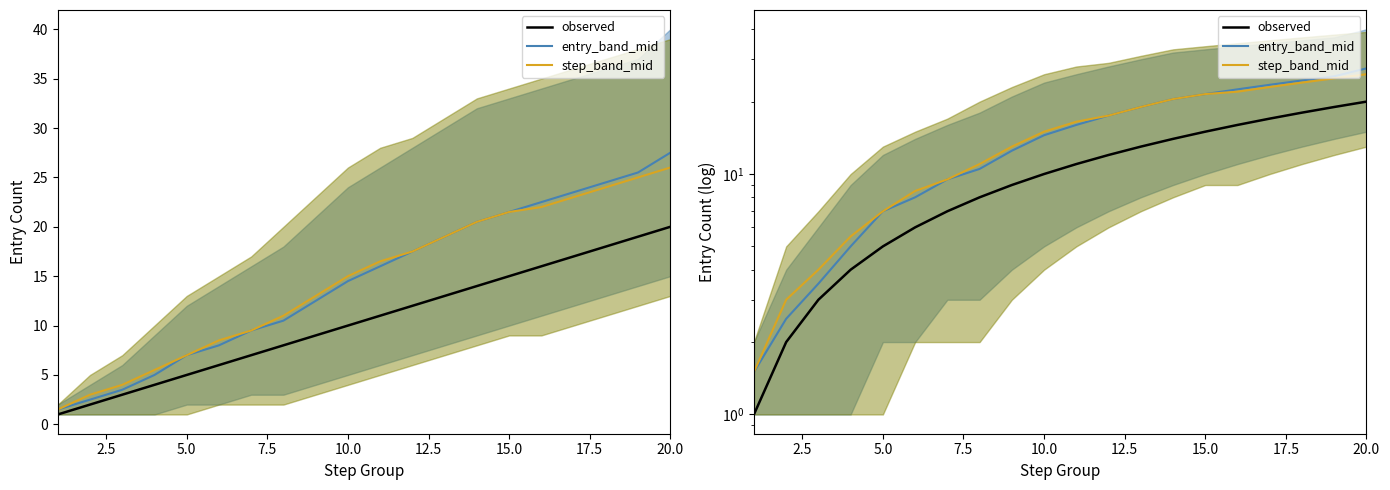

True or false: observed and entry_band_mid intersect in this chart.

False